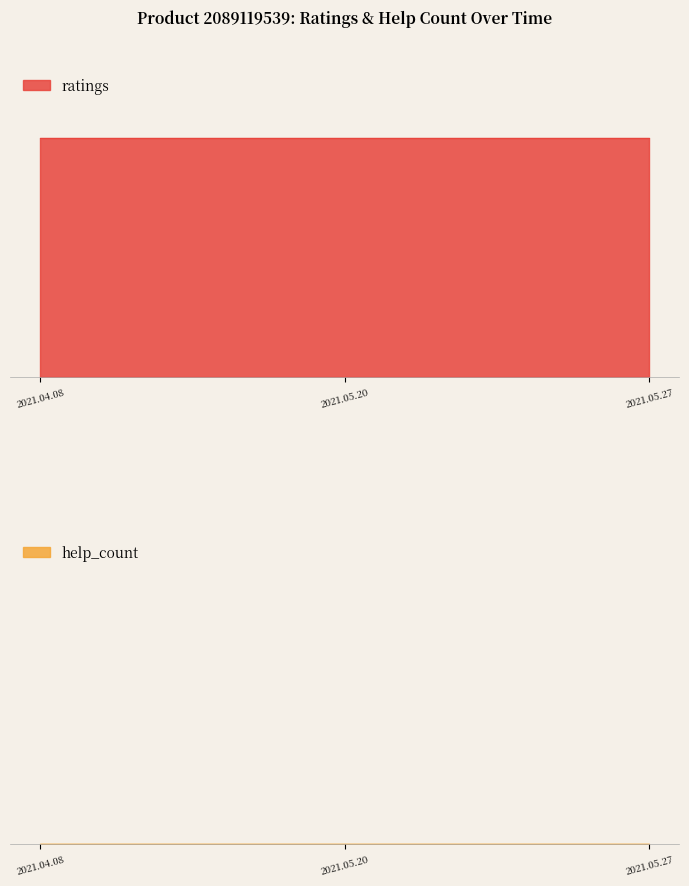

Reading left to right, extract all data points from this chart.

ratings: 5	5	5
help_count: 0	0	0